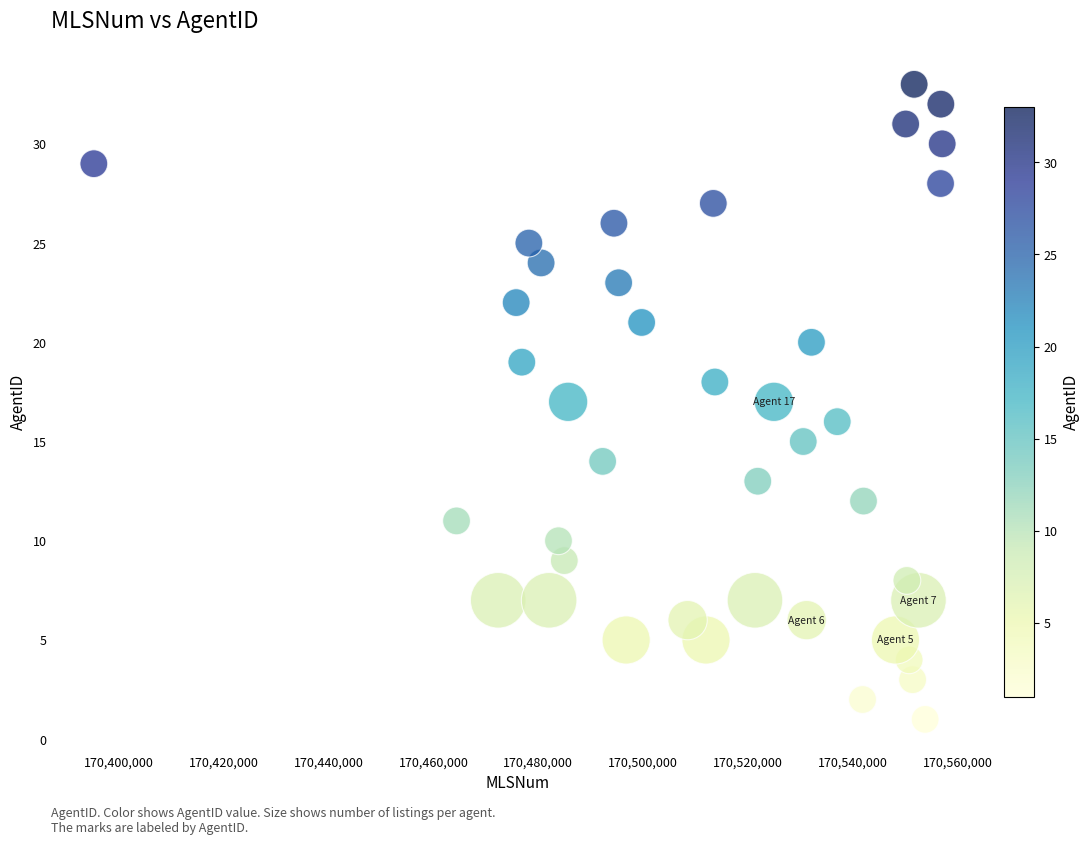

What is the range of X values (max minus min)?

161676